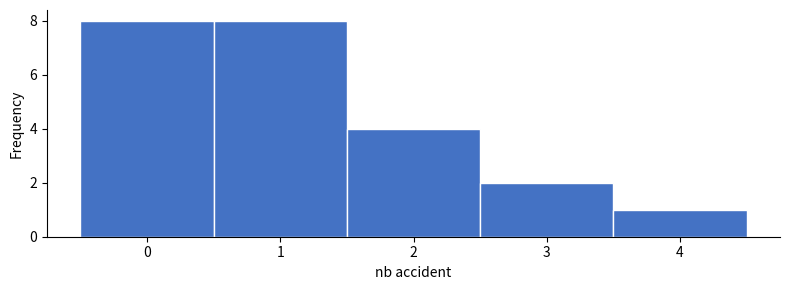

What is the height of the bar covering 3.5 to 4.5 on the x-axis? The values are not printed on the chart, so give them approximately, as read against the axis.

1